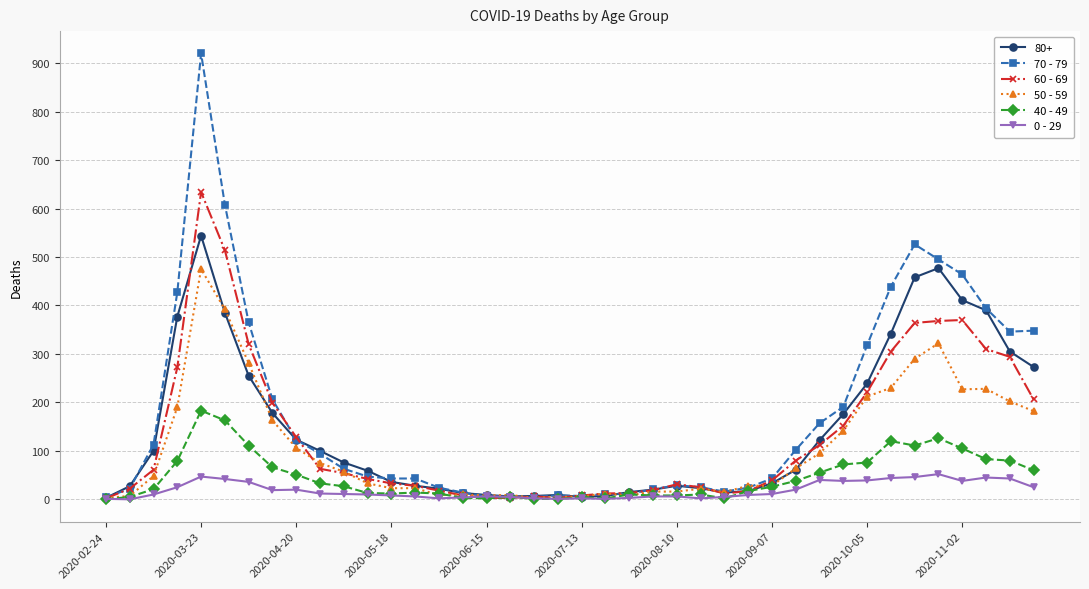

At how many categories does at least one series exceed 807?

1